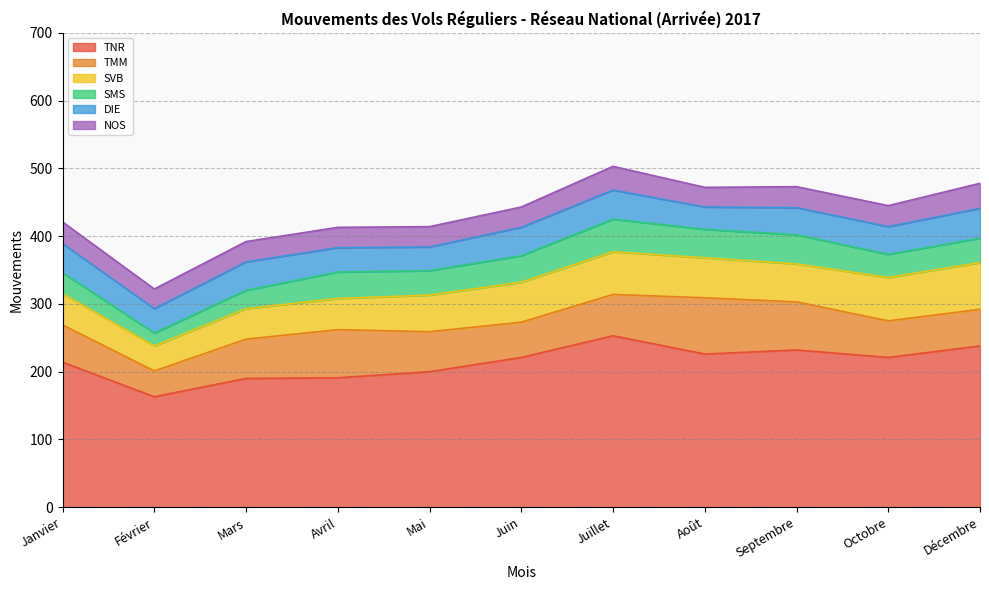

At which category is the sum across all series the highest?

Juillet